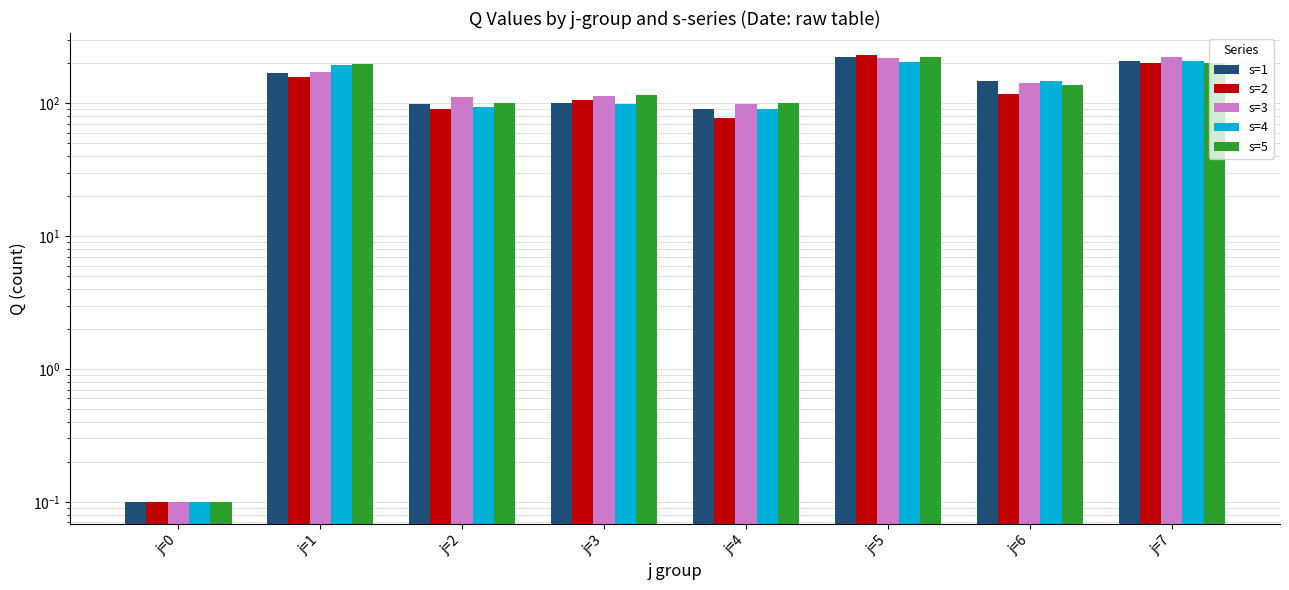

Rank the series at j=7 from highest to lowest value.

s=3, s=4, s=1, s=2, s=5